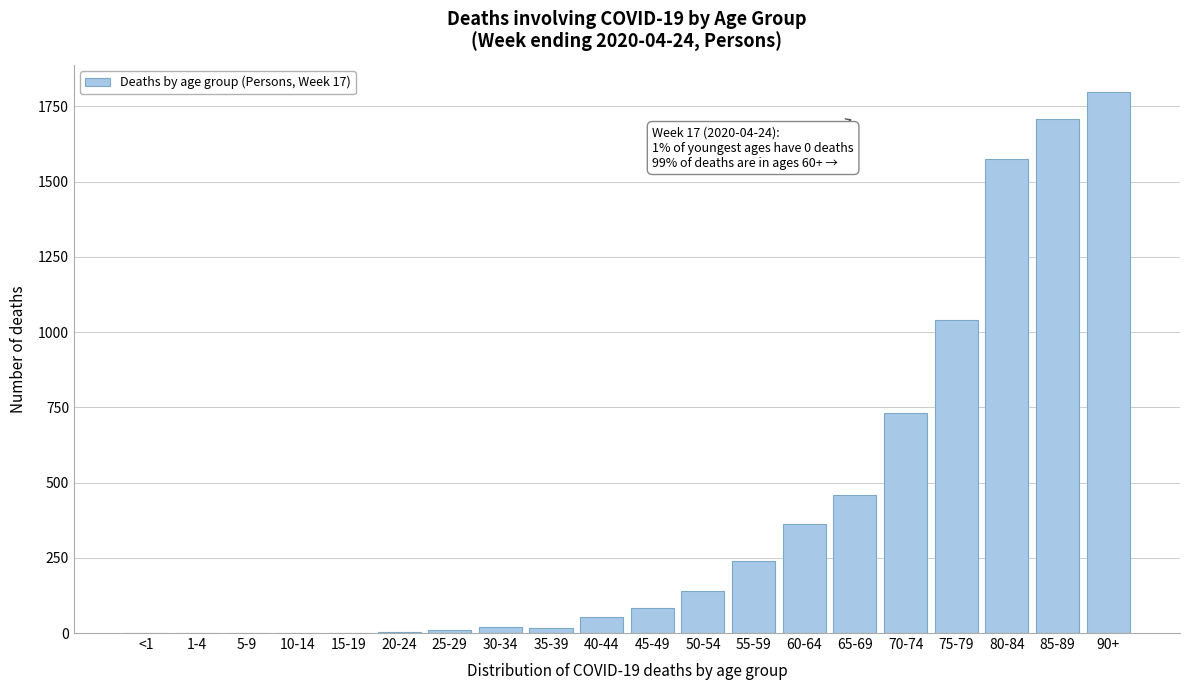

What is the change in value from 40-44 to 60-64?

+309